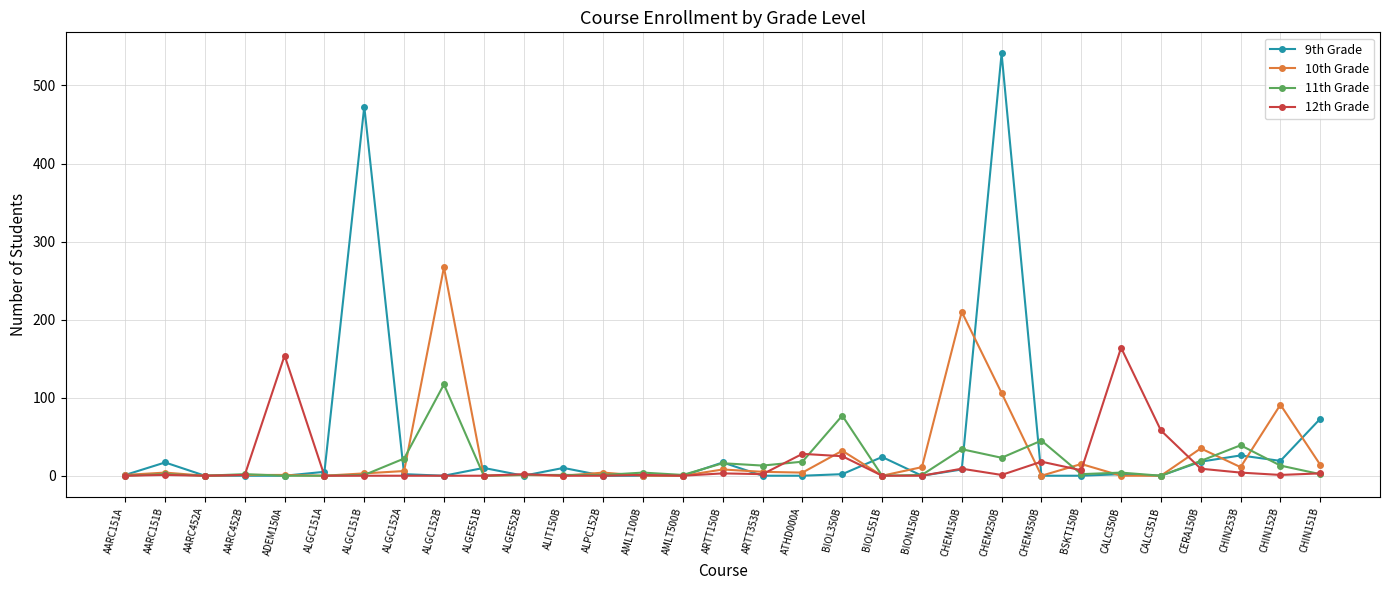

How many values in the 11th Grade series are below 2?

13